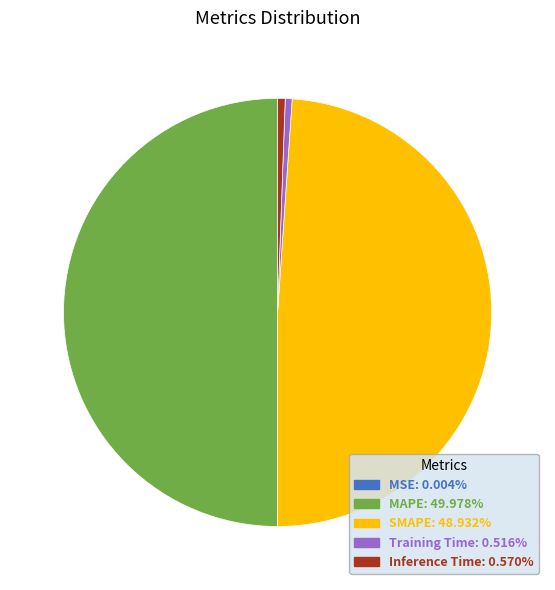

What is the largest slice in the pie chart?

MAPE